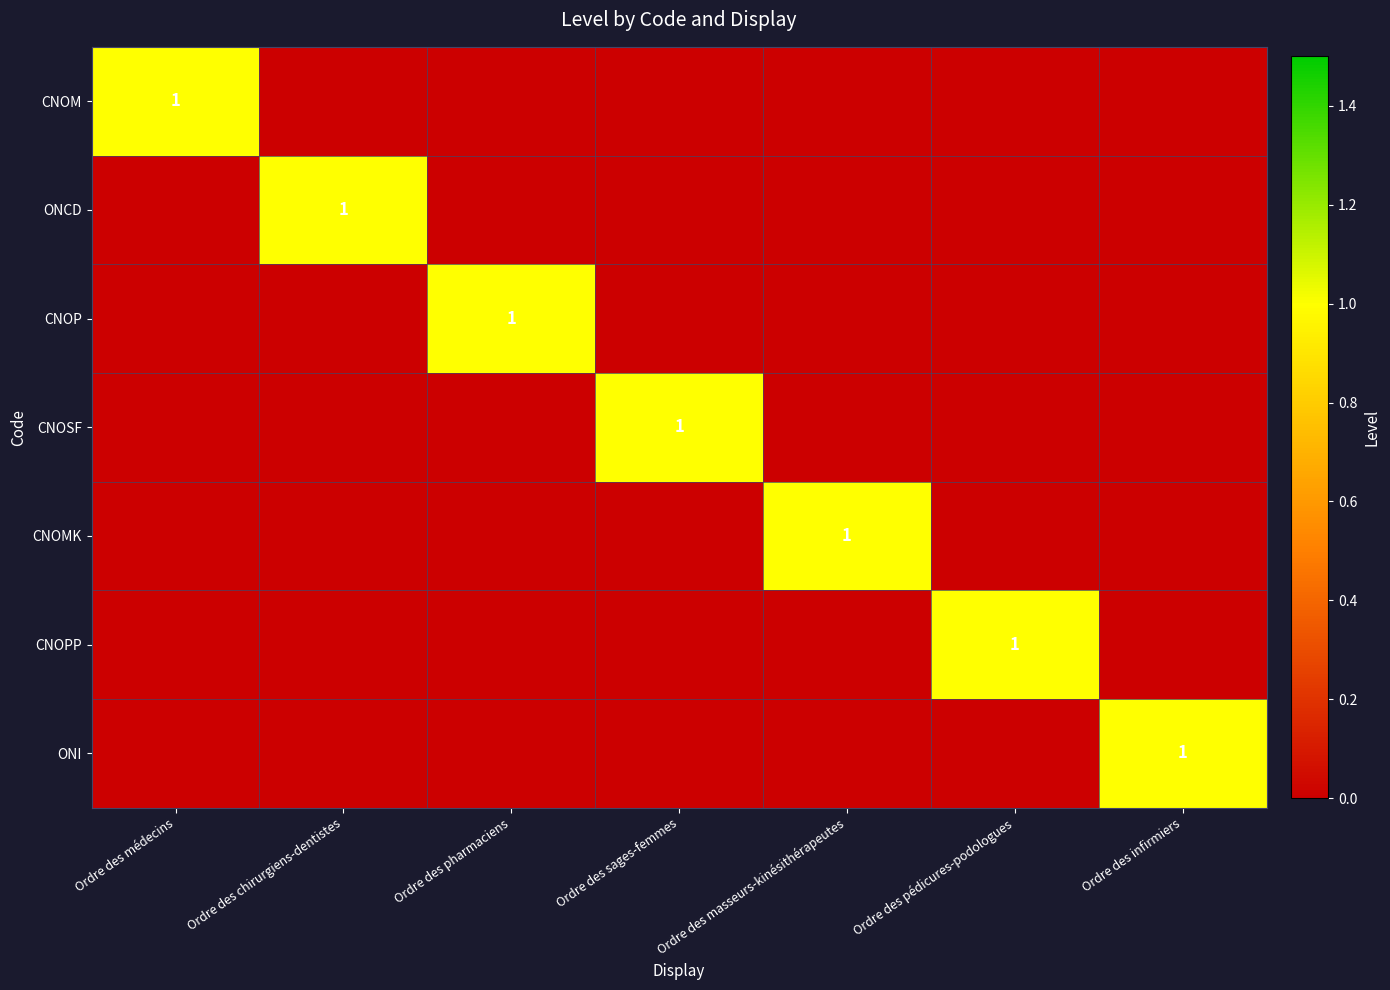

Is it true that CNOSF equals 0 at Ordre des infirmiers?

True